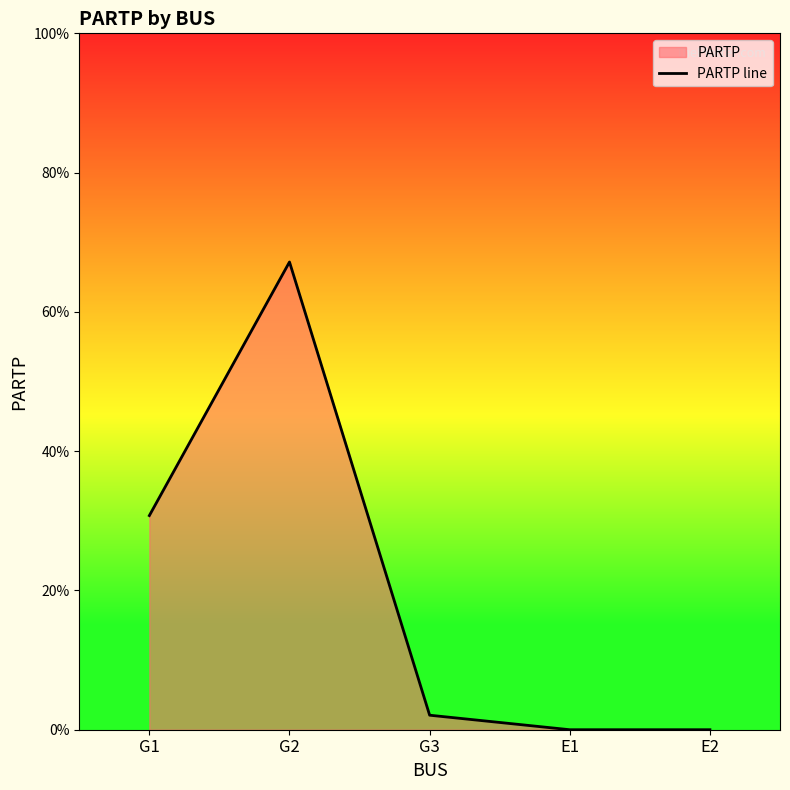

Reading right to left, list all the values displayed in this chart.

E2=0.0	E1=0.0	G3=0.0	G2=0.7	G1=0.3